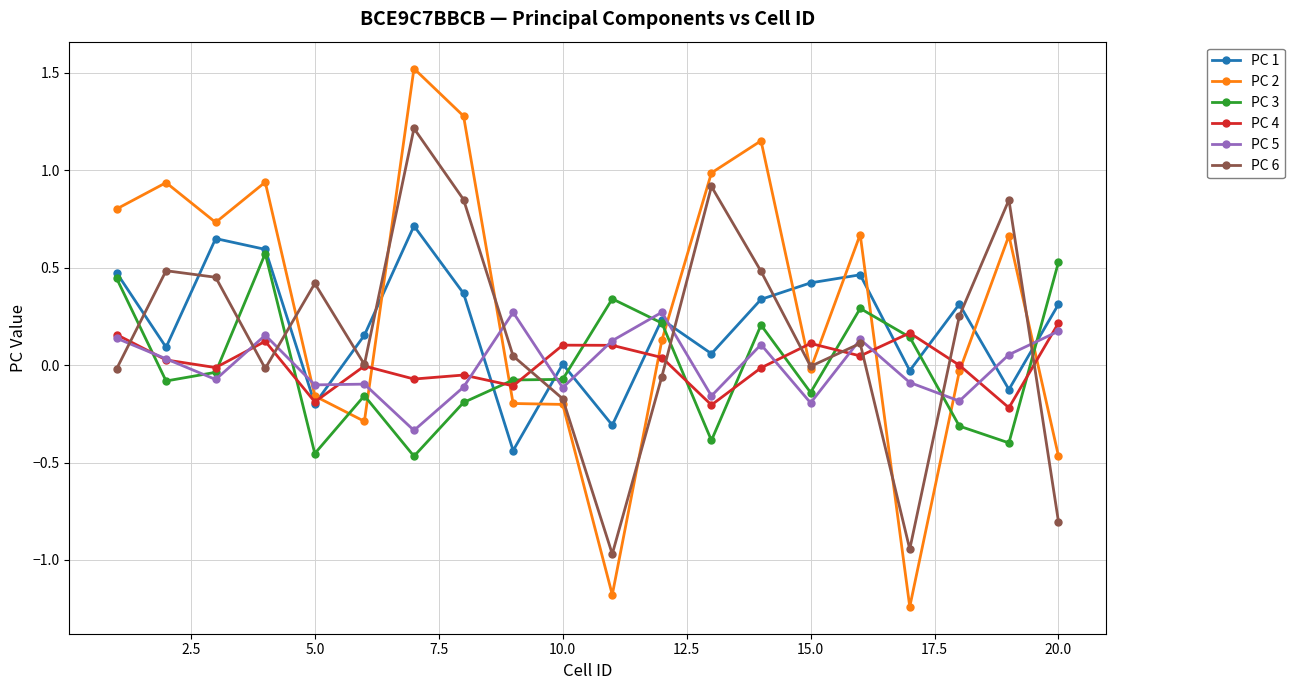

What is the maximum value for PC 2?

1.5